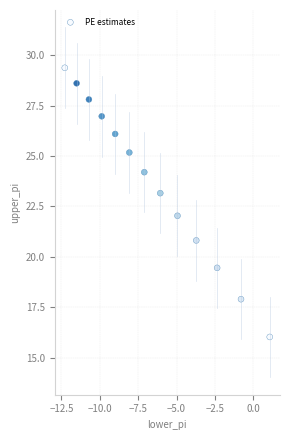

What is the range of X values (max minus min)?

13.4